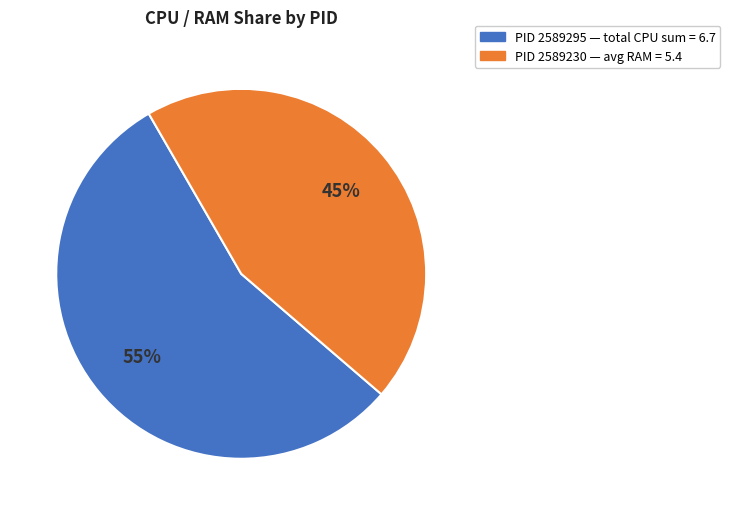

Is there any slice that represents more than half of the pie?

Yes